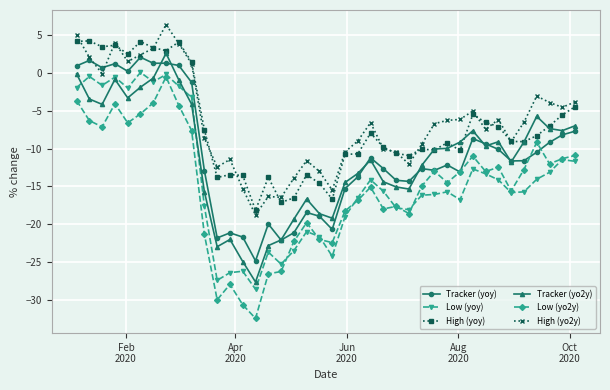

True or false: Tracker (yoy) has more than 0 points higher than both neighbors.

True